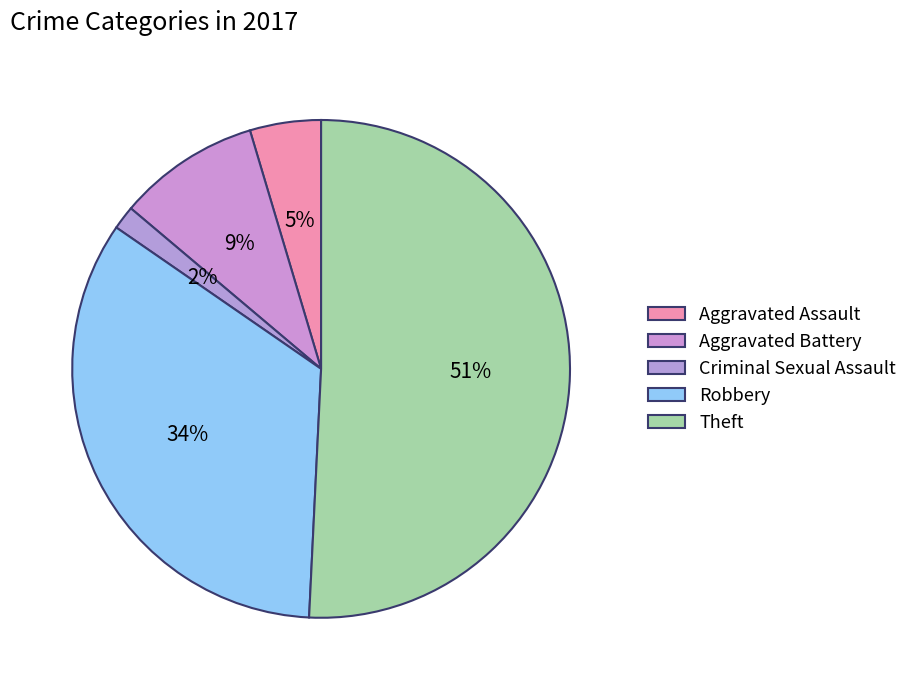

Is there any slice that represents more than half of the pie?

Yes